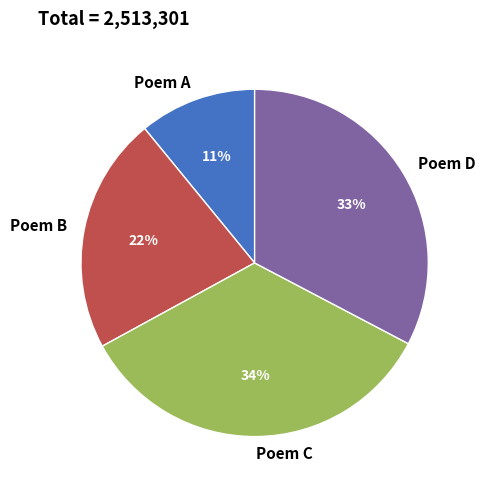

How many segments does this pie chart have?

4